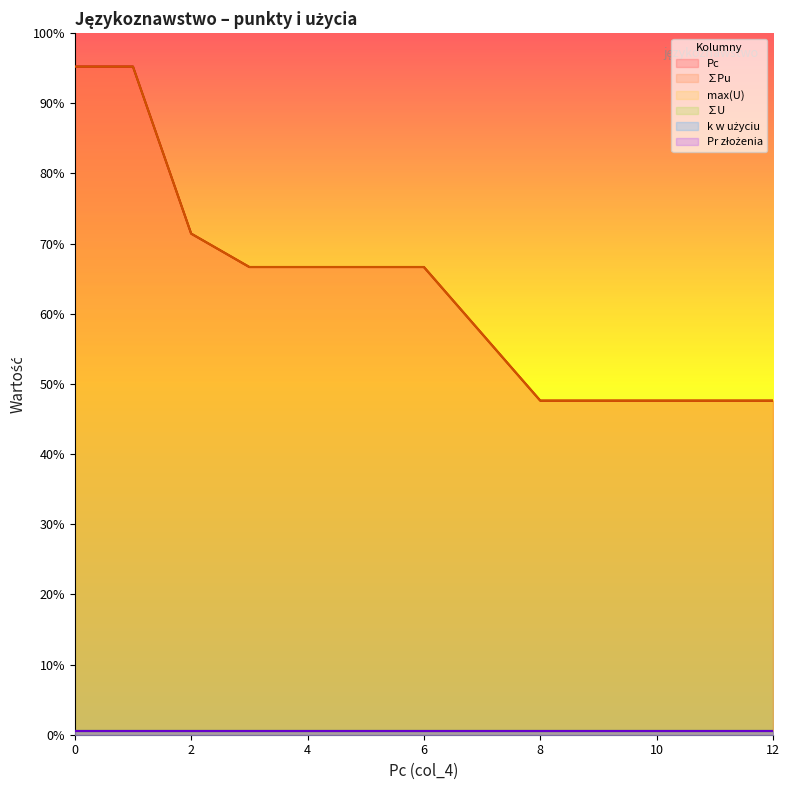

Does the chart have visible grid lines?

No